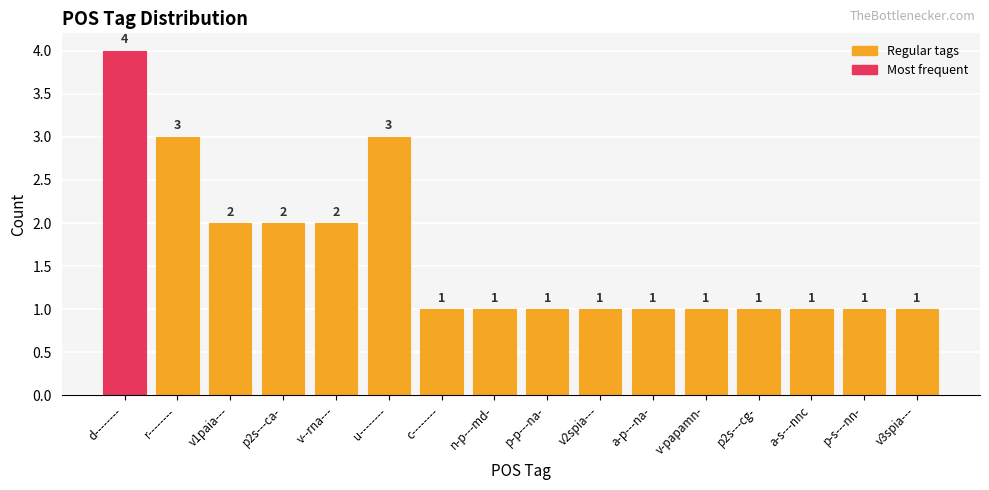

What is the value of the 5th bar from the left?

2